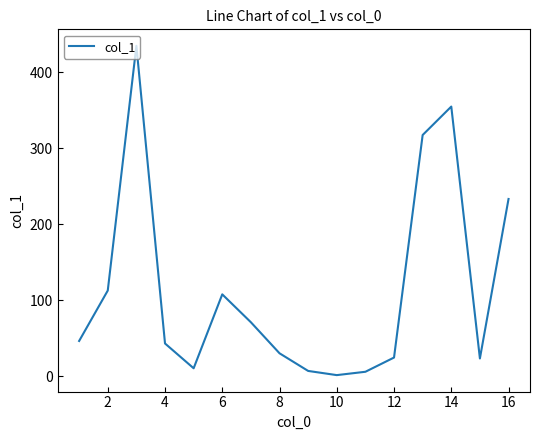

What is the difference between the maximum and minimum values?

433.0